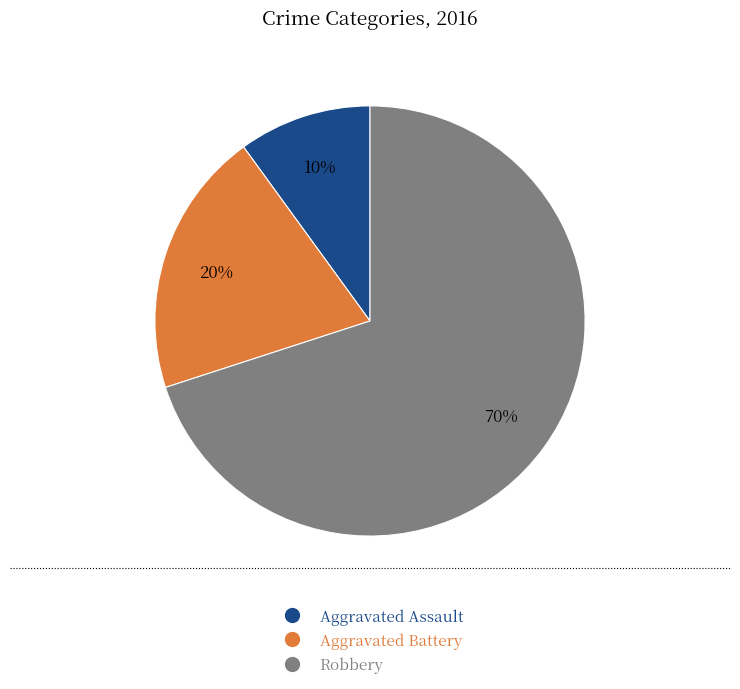

Which has a higher value, Robbery or Aggravated Battery?

Robbery